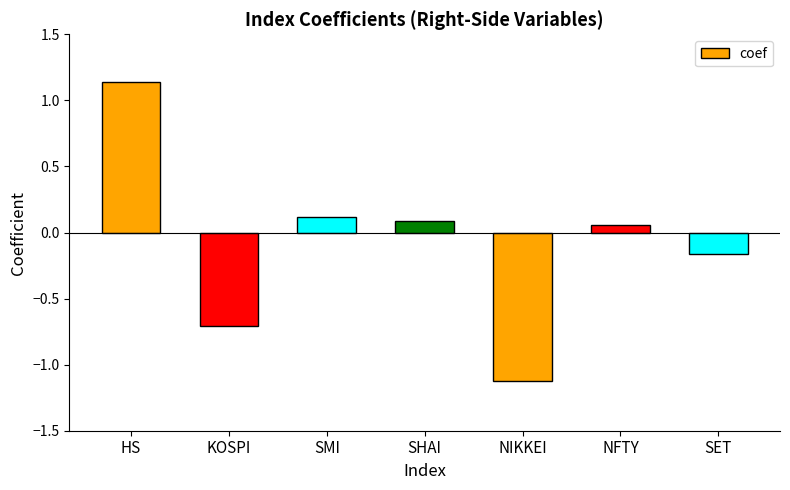

Is it true that the value at SMI is 0.1?

True